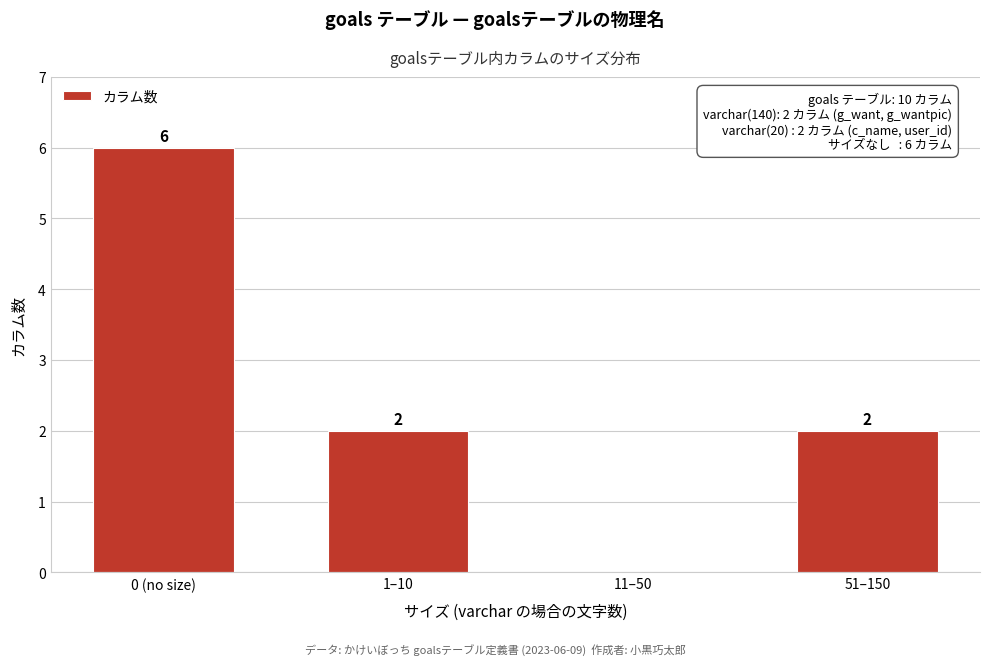

Reading right to left, transcribe all the data shown in this chart.

51–150=2	11–50=0	1–10=2	0 (no size)=6